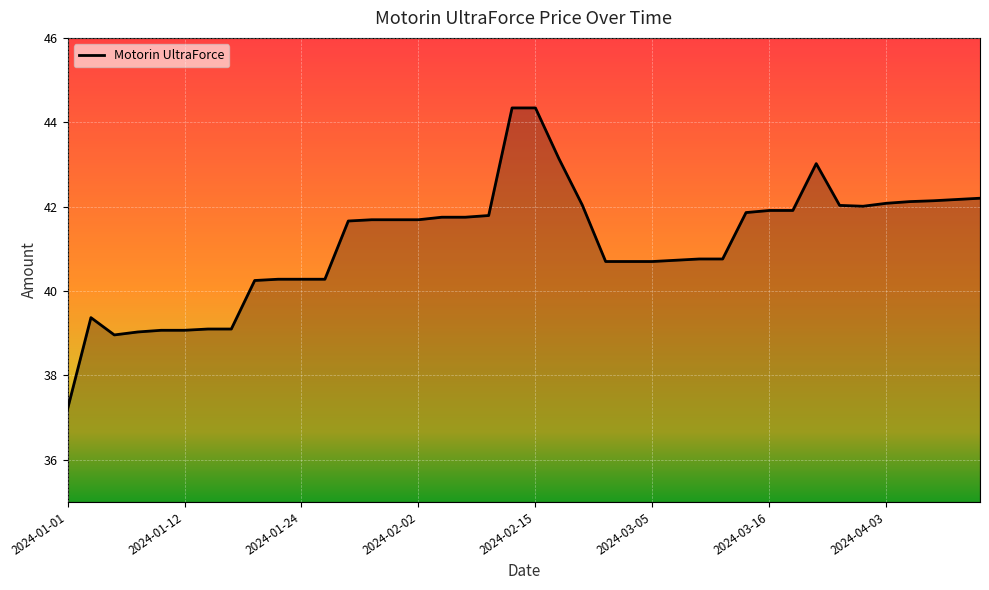

What is the difference between the maximum and minimum values?

7.1